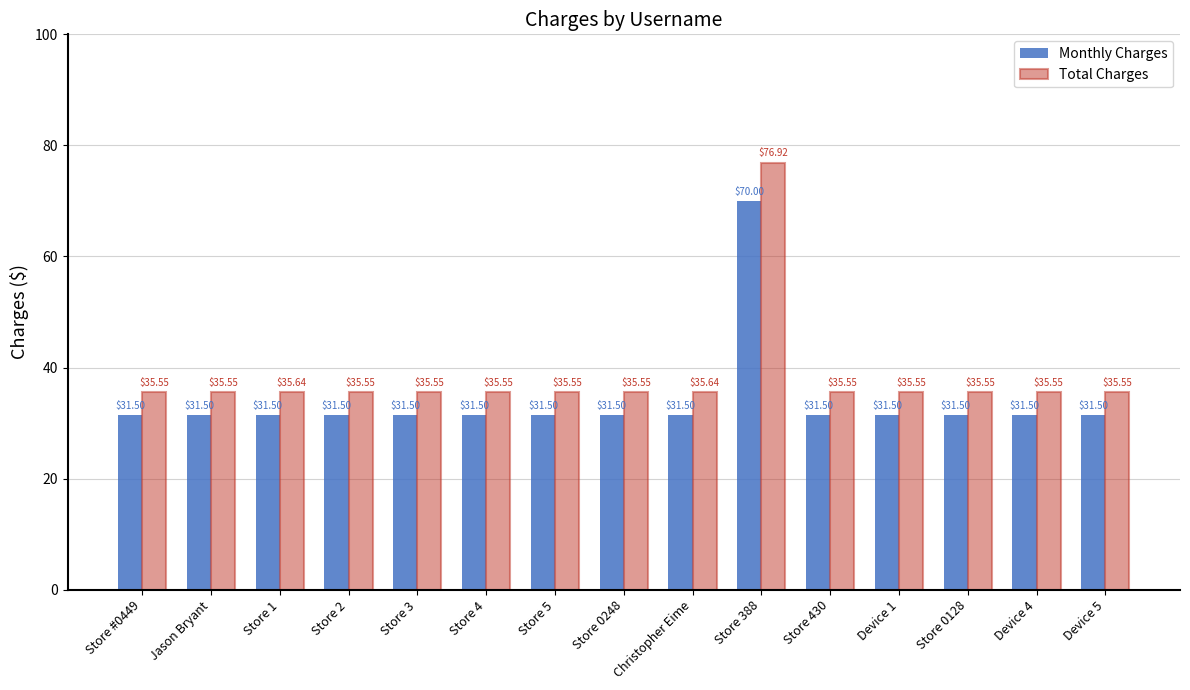

How many distinct data groups are displayed?

2